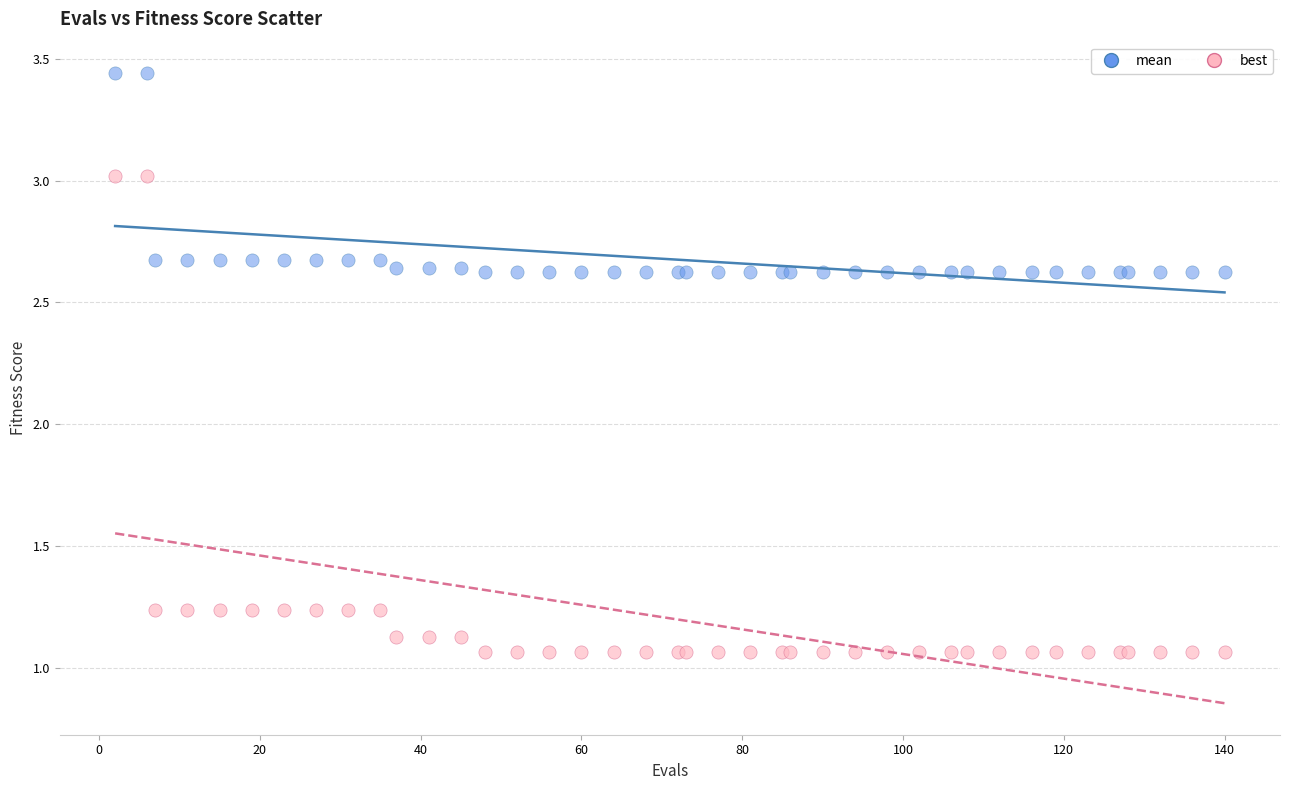

What are all the series names shown in the legend?

mean, best